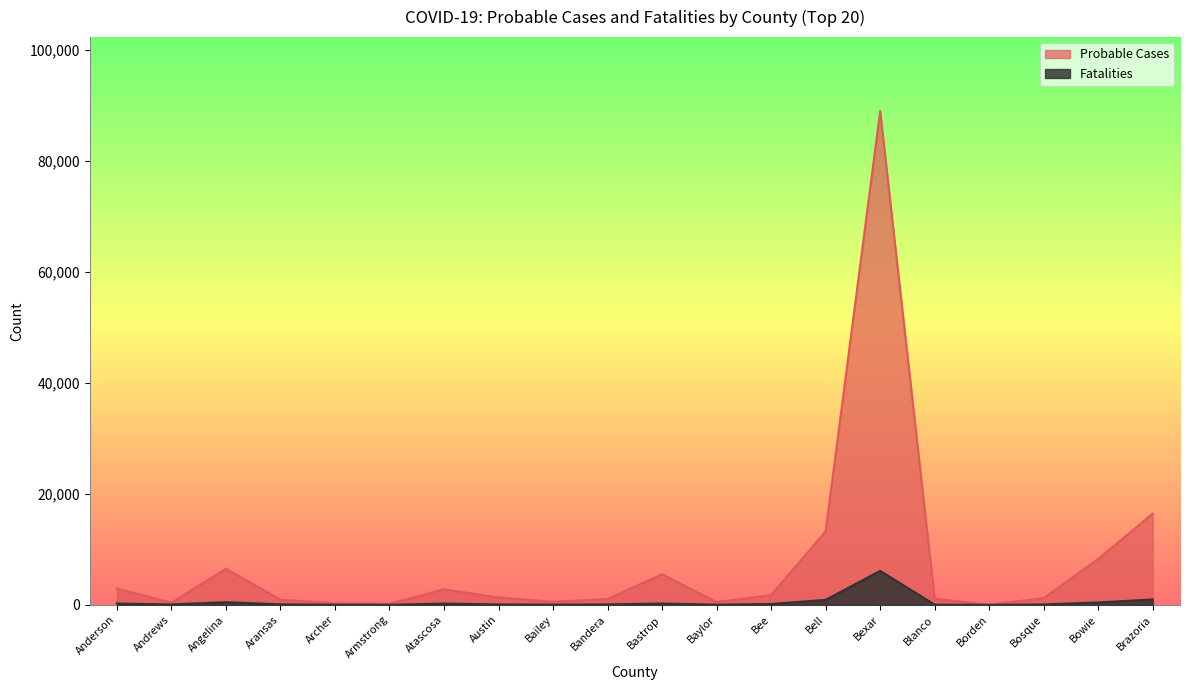

Rank the series by their average value, from highest to lowest.

Probable Cases, Fatalities